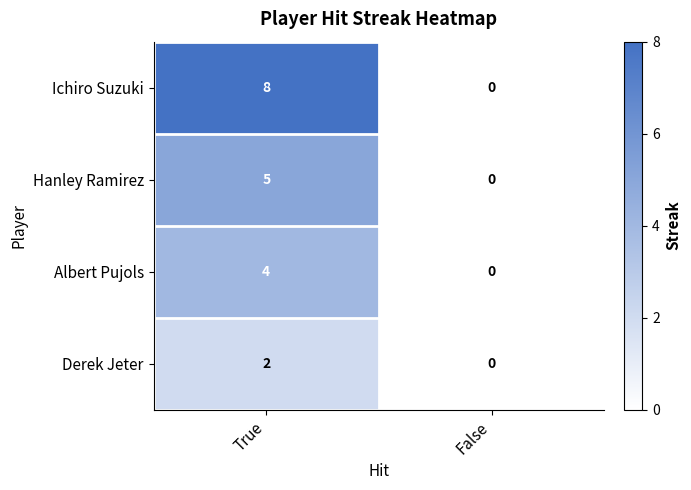

What value does the Hanley Ramirez series have at True?

5